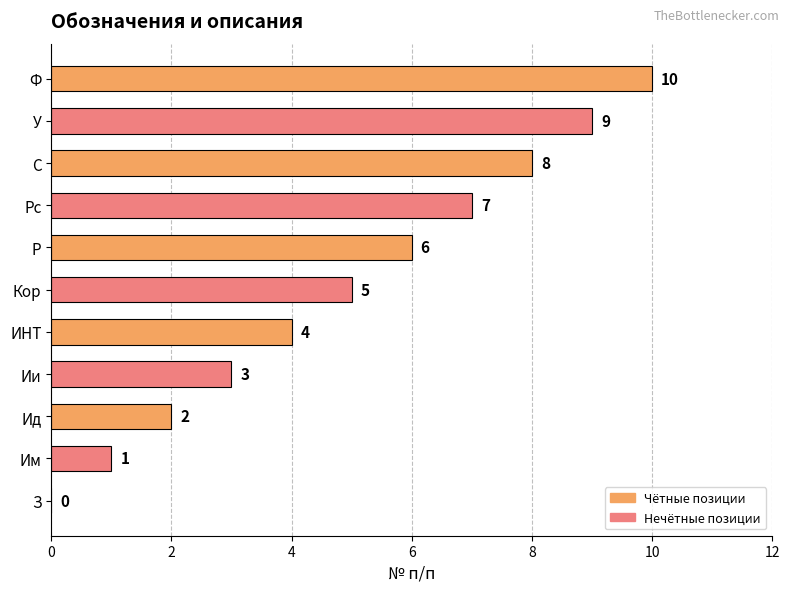

The chart shows a value of 8 at С. True or false?

True